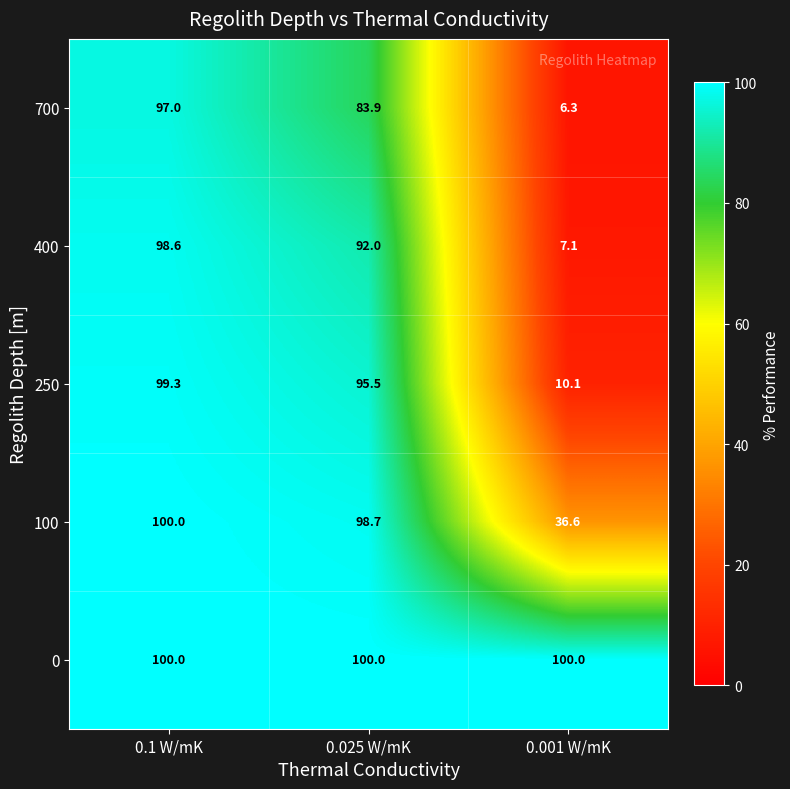

How many data points does each series have?

3